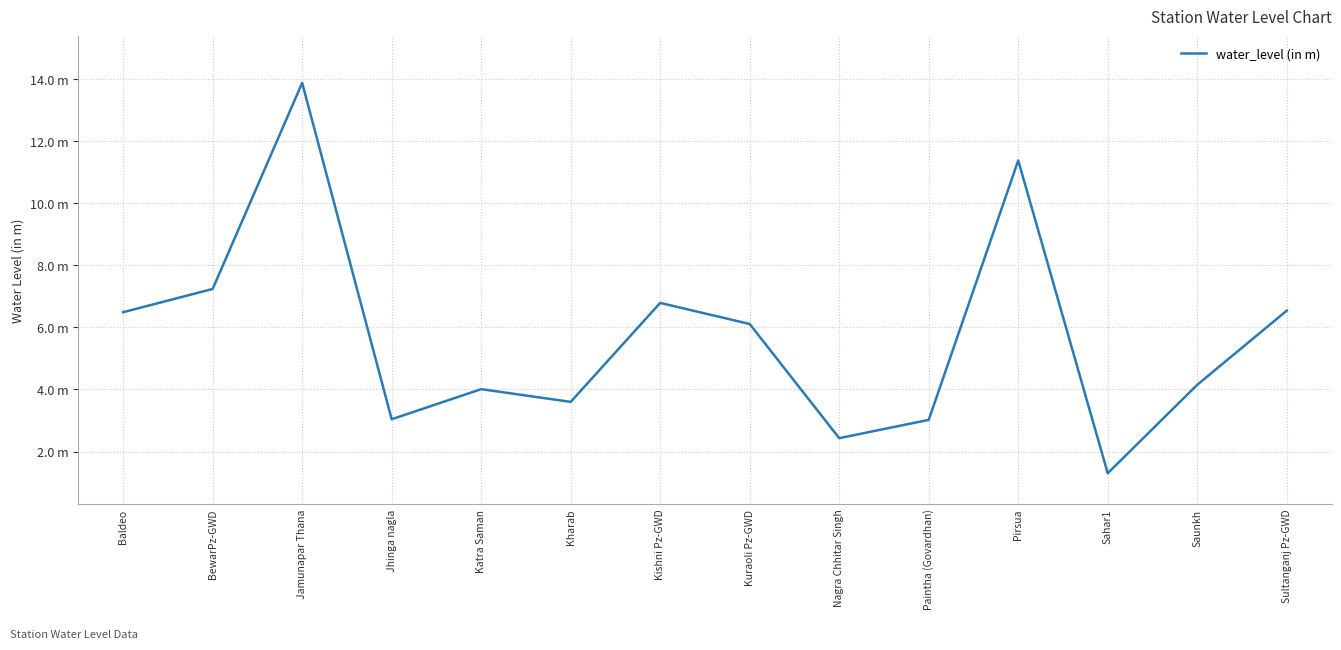

Is this an area chart (filled region under the line)?

No